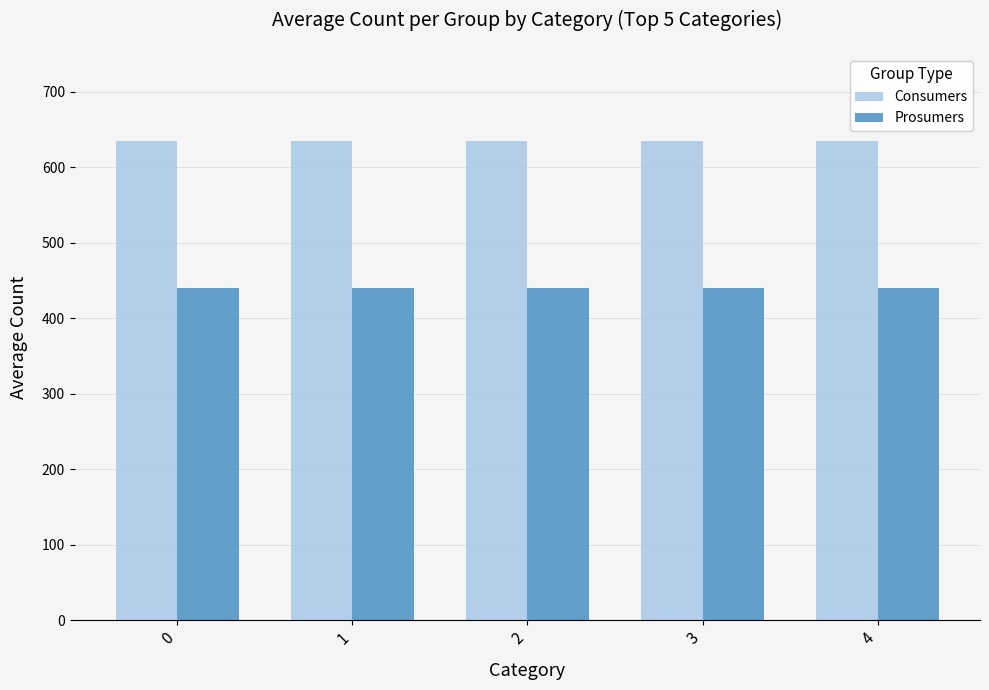

What is the minimum value for Consumers?

635